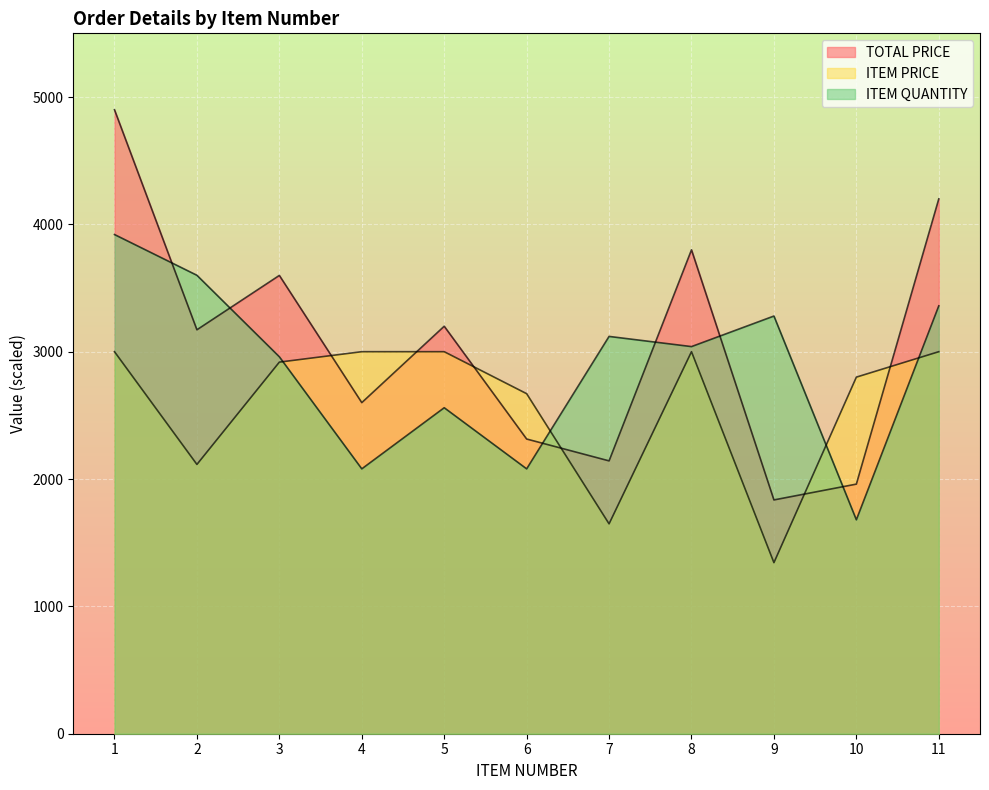

Where is ITEM QUANTITY nearest to the value 2800?

3